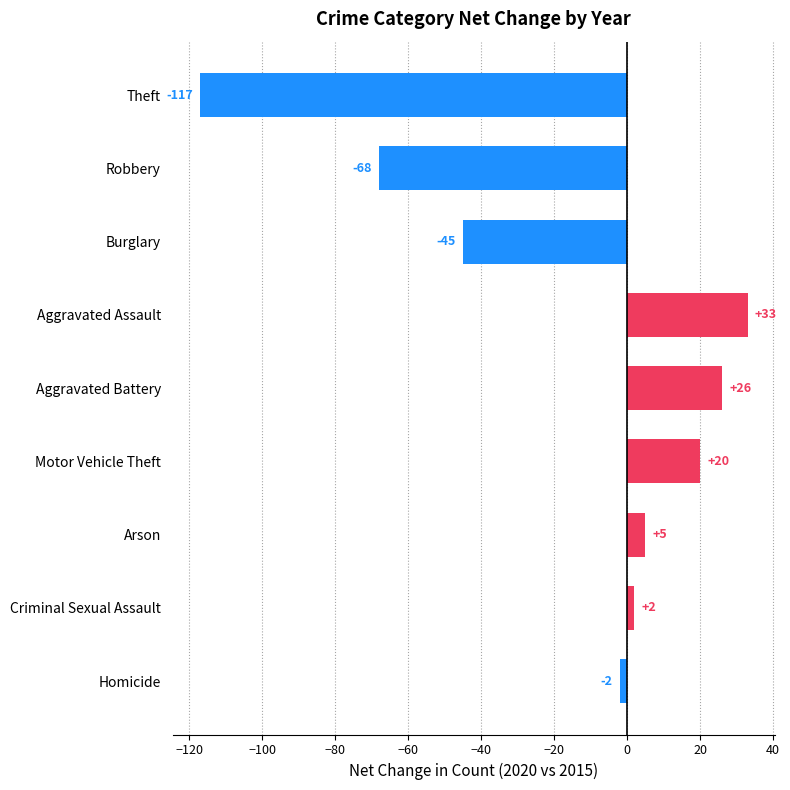

How many values are below zero?

4